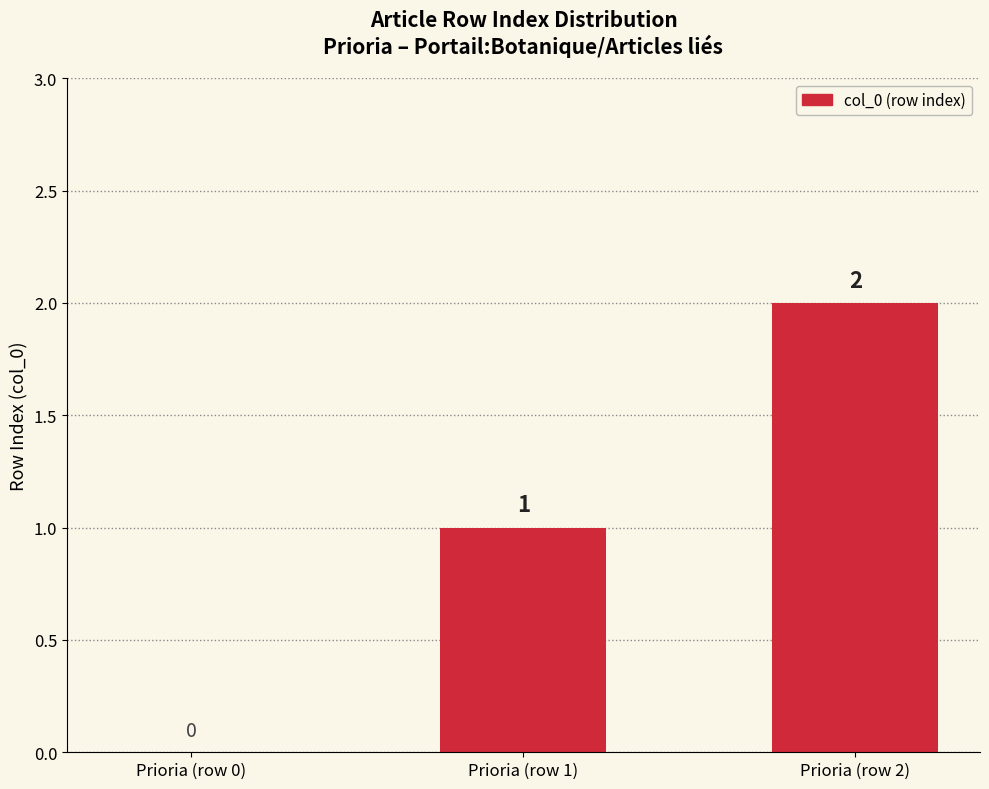

Between Prioria (row 0) and Prioria (row 2), which is larger?

Prioria (row 2)